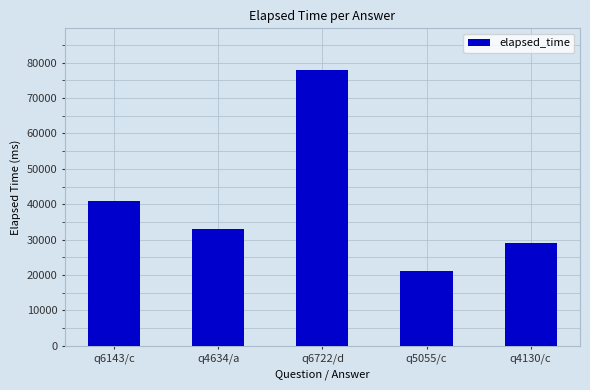

Does the chart contain stacked bars?

No